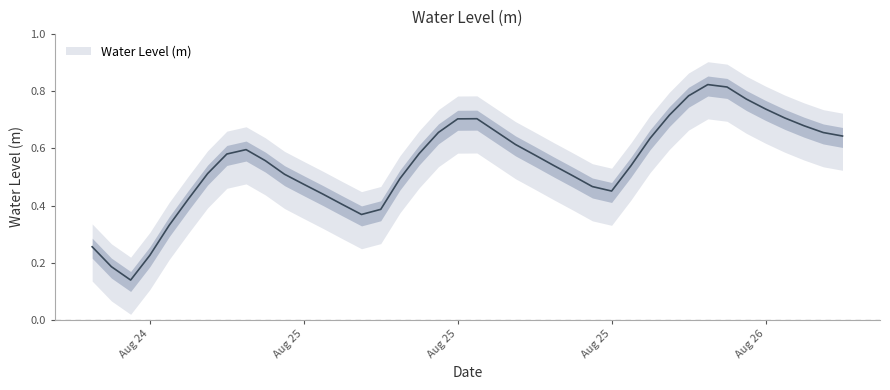

Reading left to right, what are all the values shown in this chart?

0.3	0.2	0.1	0.2	0.3	0.4	0.5	0.6	0.6	0.6	0.5	0.5	0.4	0.4	0.4	0.4	0.5	0.6	0.7	0.7	0.7	0.7	0.6	0.6	0.5	0.5	0.5	0.5	0.5	0.6	0.7	0.8	0.8	0.8	0.8	0.7	0.7	0.7	0.7	0.6